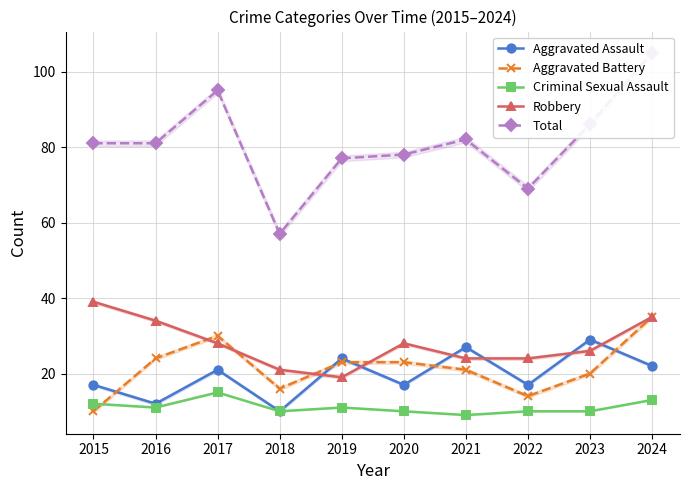

Does the chart have visible grid lines?

Yes